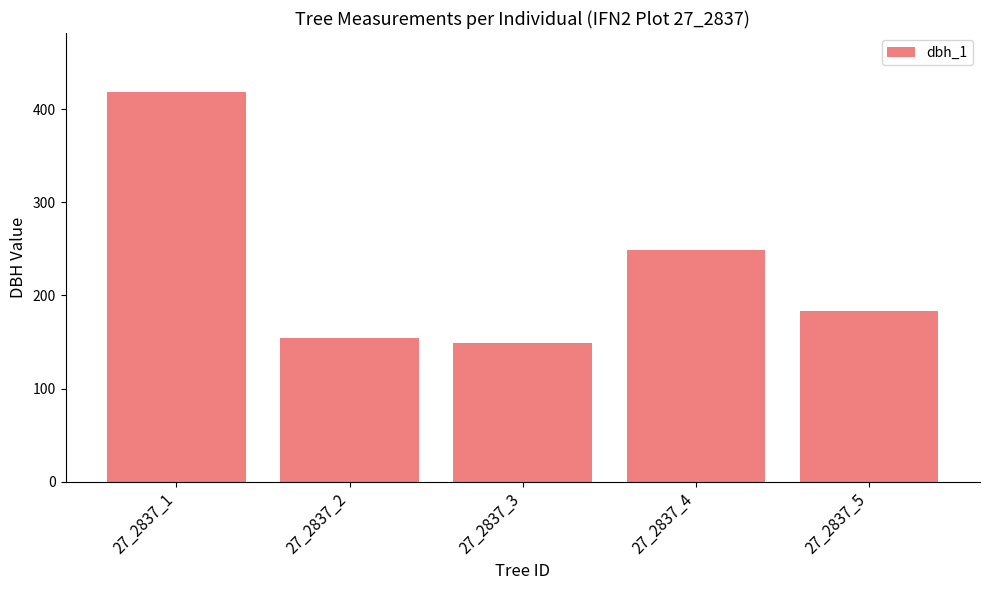

Reading left to right, what are all the values shown in this chart?

419	154	149	249	183